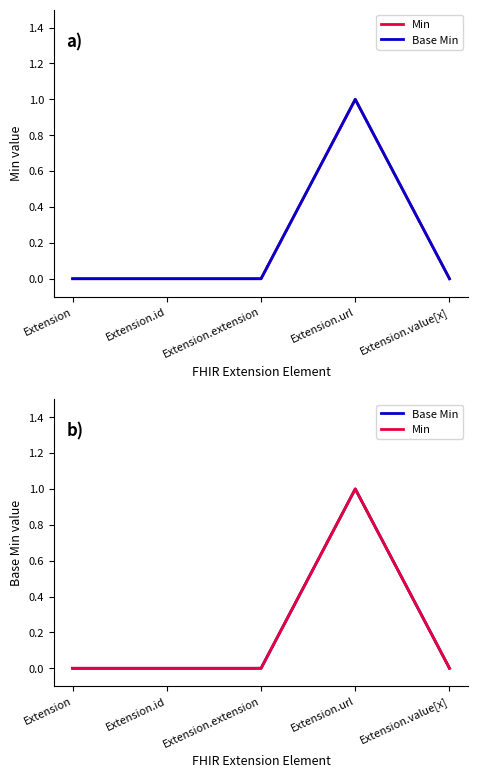

What is the difference between the maximum and minimum values in the Min series?

1